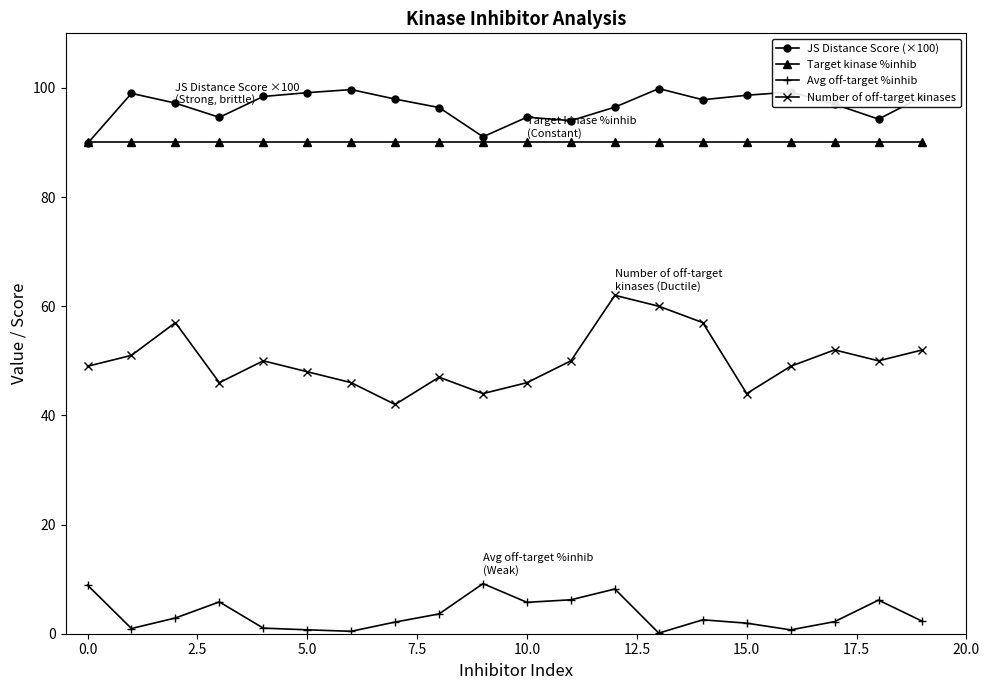

Which series has the widest spread of values?

Number of off-target kinases